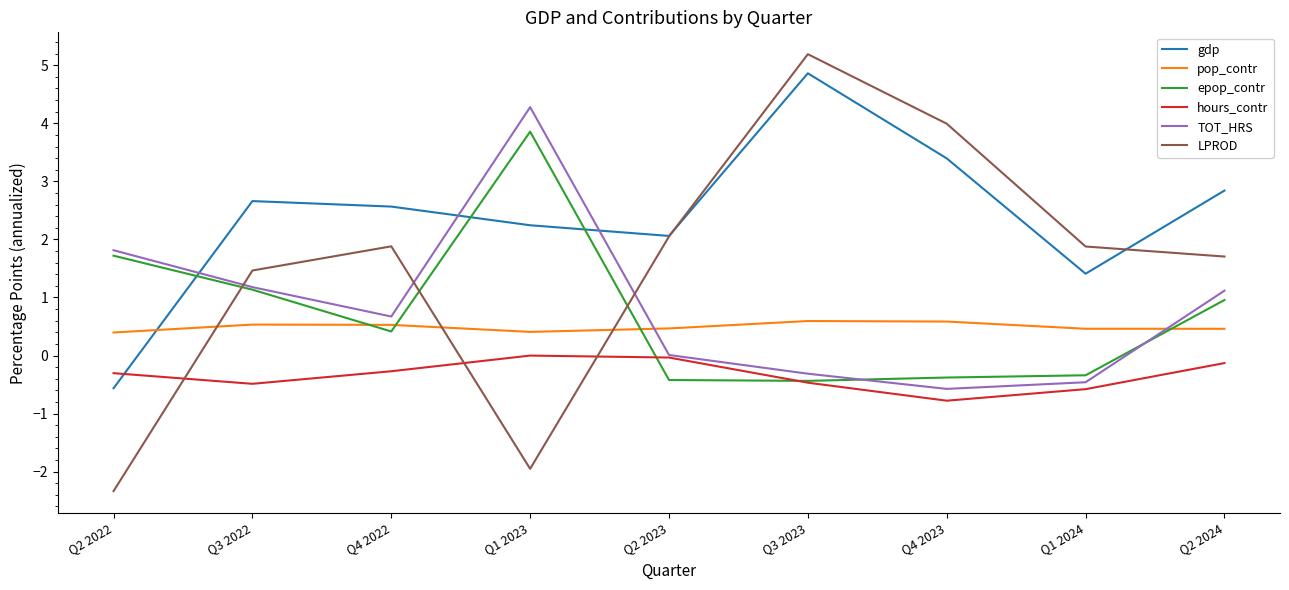

At Q1 2023, list the series in order from smallest to largest.

LPROD, hours_contr, pop_contr, gdp, epop_contr, TOT_HRS